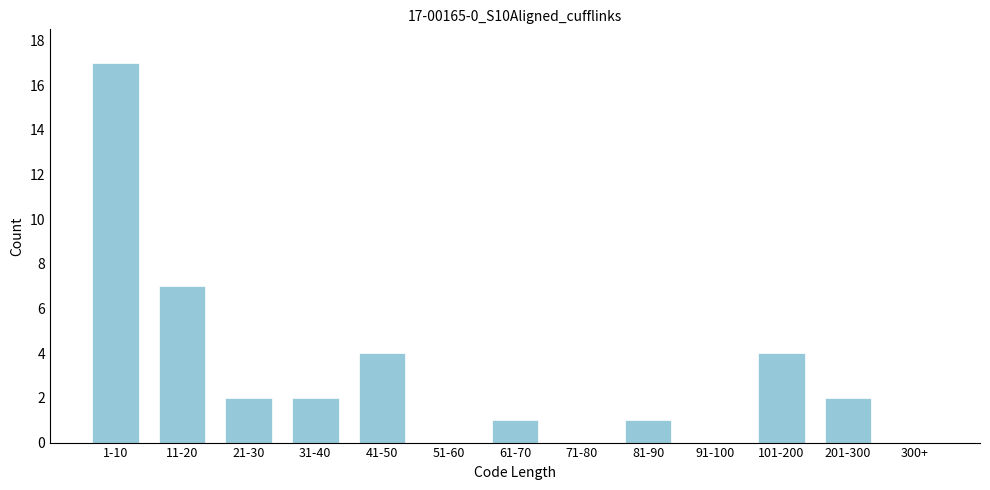

Reading left to right, what are all the values shown in this chart?

1-10=17	11-20=7	21-30=2	31-40=2	41-50=4	51-60=0	61-70=1	71-80=0	81-90=1	91-100=0	101-200=4	201-300=2	300+=0